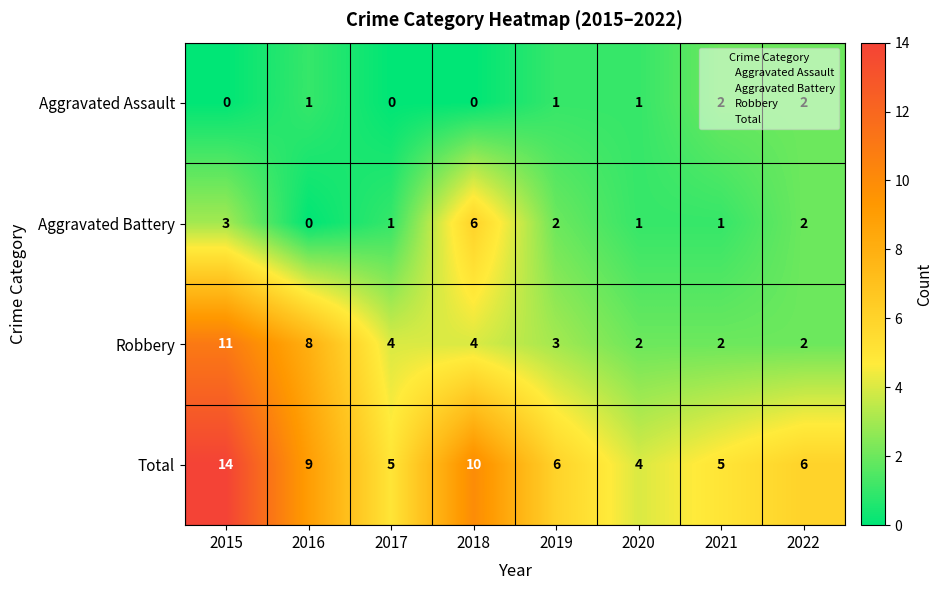

Count the Aggravated Battery values in the range 1 to 3.

6